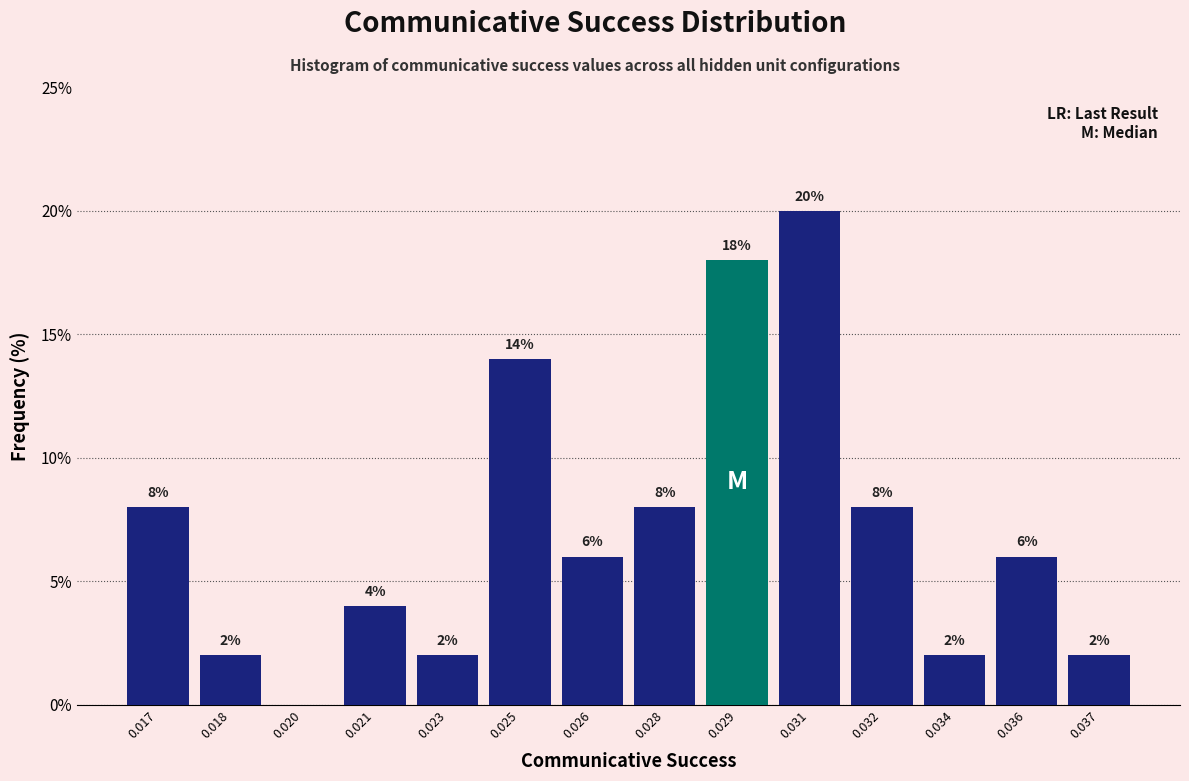

Reading left to right, extract all data points from this chart.

0.017=8.0	0.018=2.0	0.020=0.0	0.021=4.0	0.023=2.0	0.025=14.0	0.026=6.0	0.028=8.0	0.029=18.0	0.031=20.0	0.032=8.0	0.034=2.0	0.036=6.0	0.037=2.0